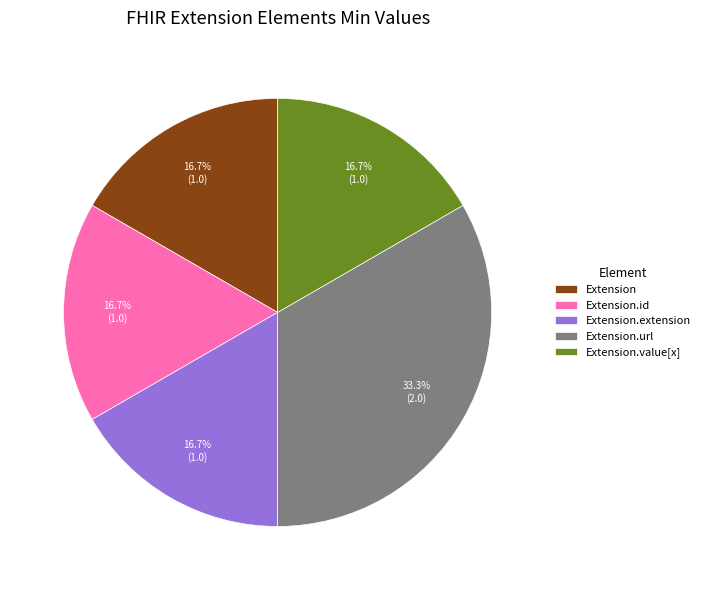

What is the largest slice in the pie chart?

Extension.url